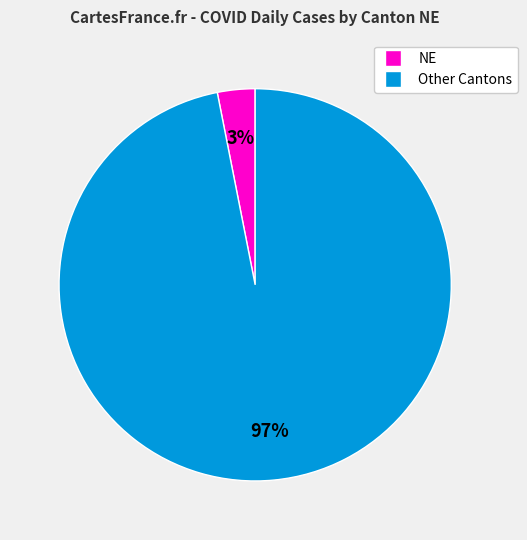

True or false: NE accounts for 3% of the total.

True